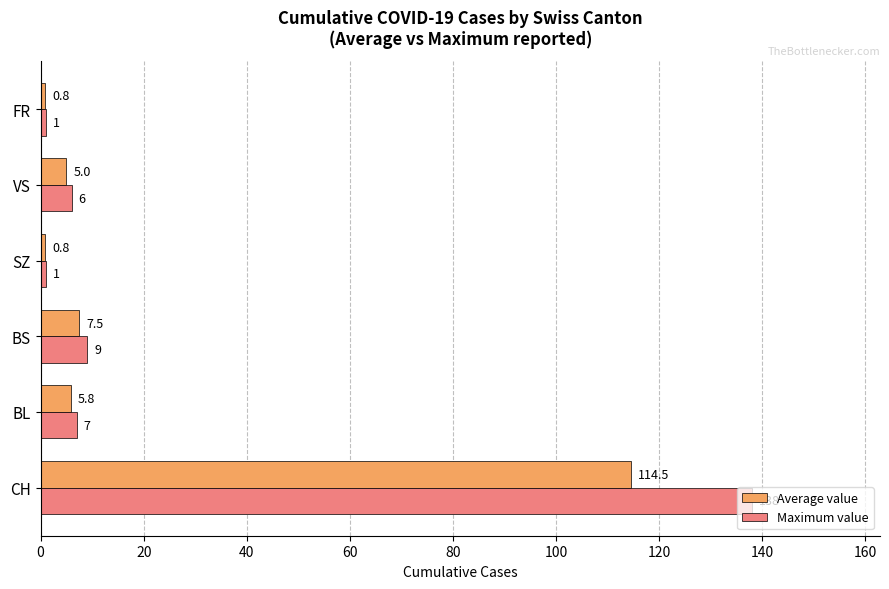

Rank the series by their maximum value, from lowest to highest.

Average value, Maximum value